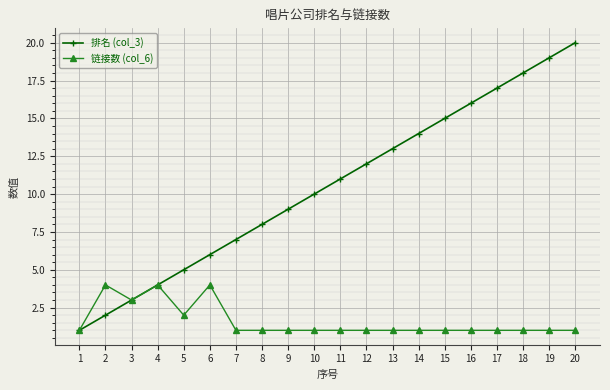

What is the difference between the 链接数 (col_6) values at 3 and 9?

2